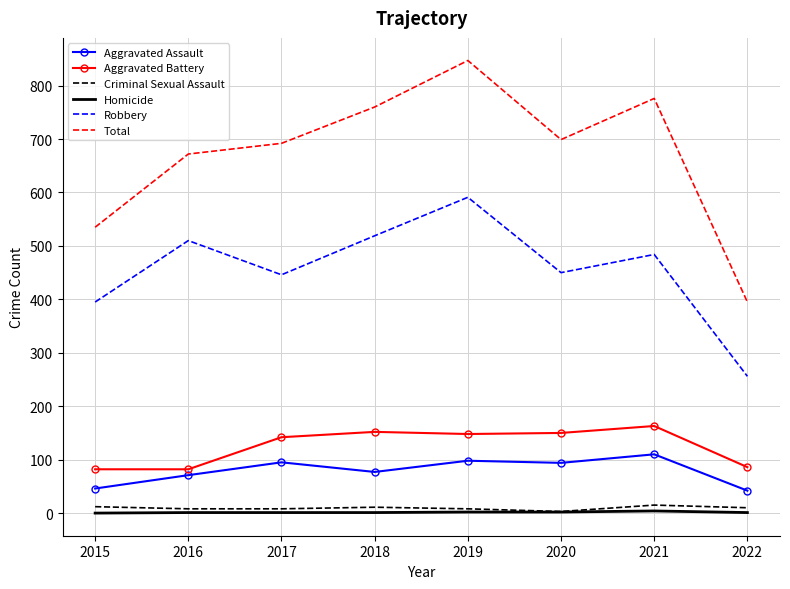

What is the sum of all Aggravated Assault values?

633